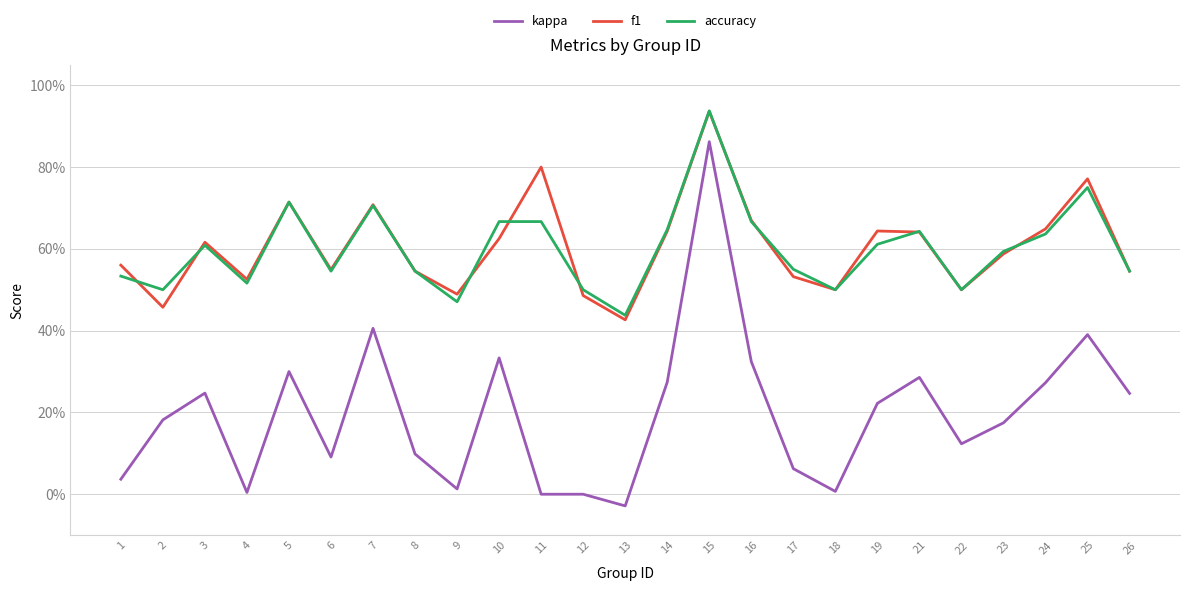

How many interior local valleys does the accuracy series have?

7